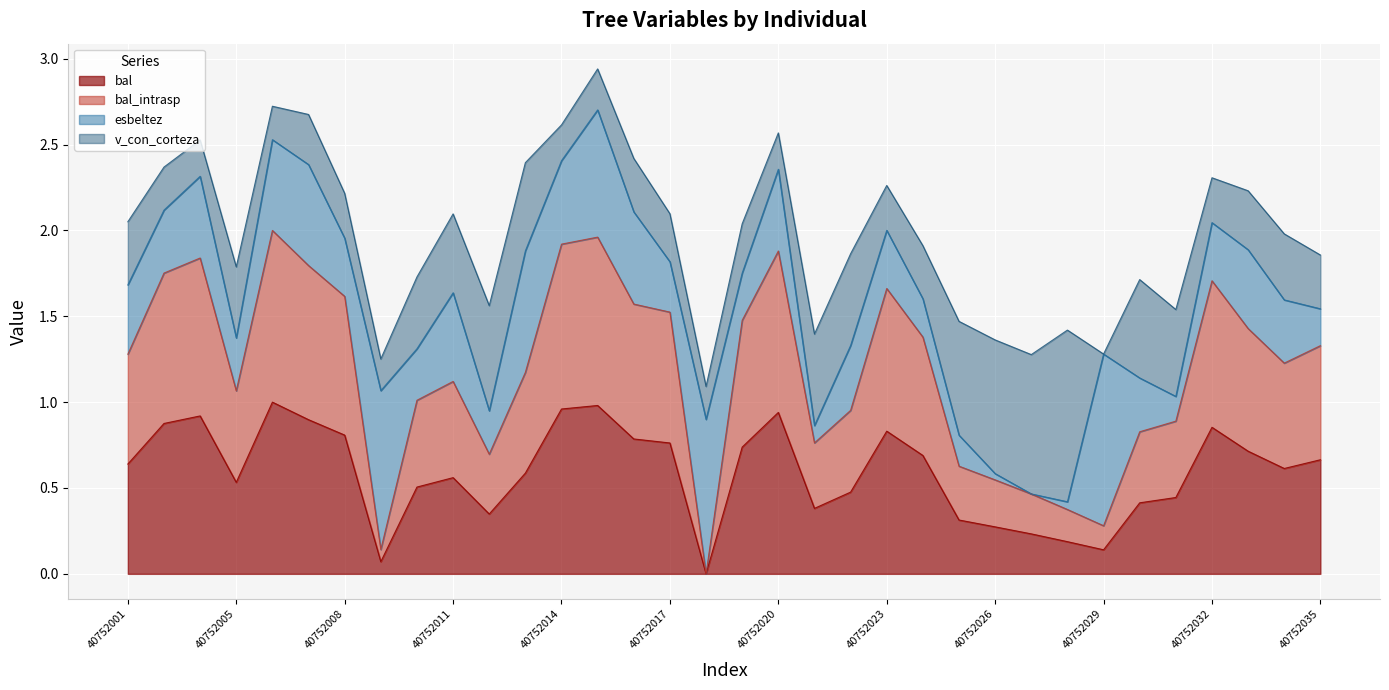

What is the value of the bal point at the 12th from the left?

0.6